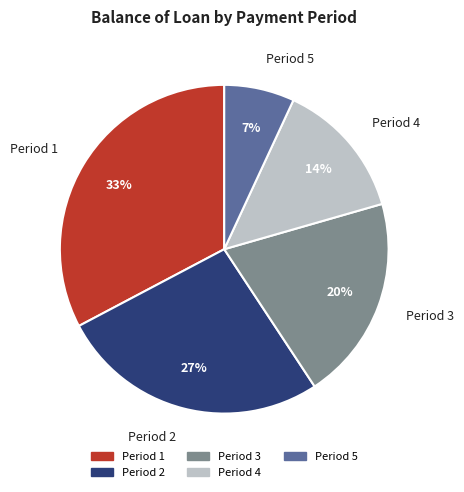

Is it true that Period 1 is 20% of the pie?

False